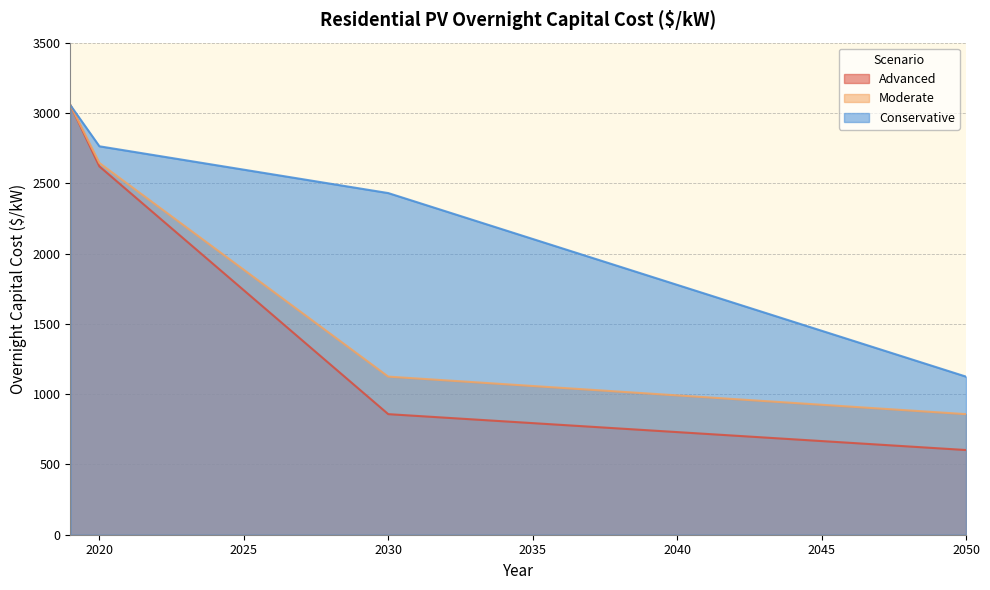

What are all the series names shown in the legend?

Advanced, Moderate, Conservative